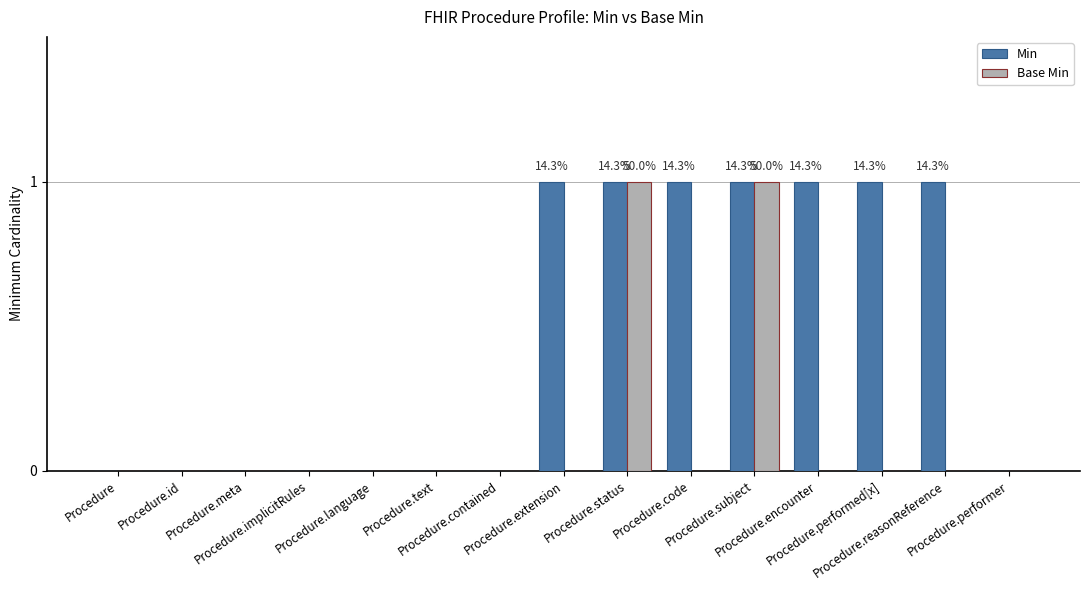

Reading left to right, transcribe all the data shown in this chart.

Min: Procedure=0	Procedure.id=0	Procedure.meta=0	Procedure.implicitRules=0	Procedure.language=0	Procedure.text=0	Procedure.contained=0	Procedure.extension=1	Procedure.status=1	Procedure.code=1	Procedure.subject=1	Procedure.encounter=1	Procedure.performed[x]=1	Procedure.reasonReference=1	Procedure.performer=0
Base Min: Procedure=0	Procedure.id=0	Procedure.meta=0	Procedure.implicitRules=0	Procedure.language=0	Procedure.text=0	Procedure.contained=0	Procedure.extension=0	Procedure.status=1	Procedure.code=0	Procedure.subject=1	Procedure.encounter=0	Procedure.performed[x]=0	Procedure.reasonReference=0	Procedure.performer=0